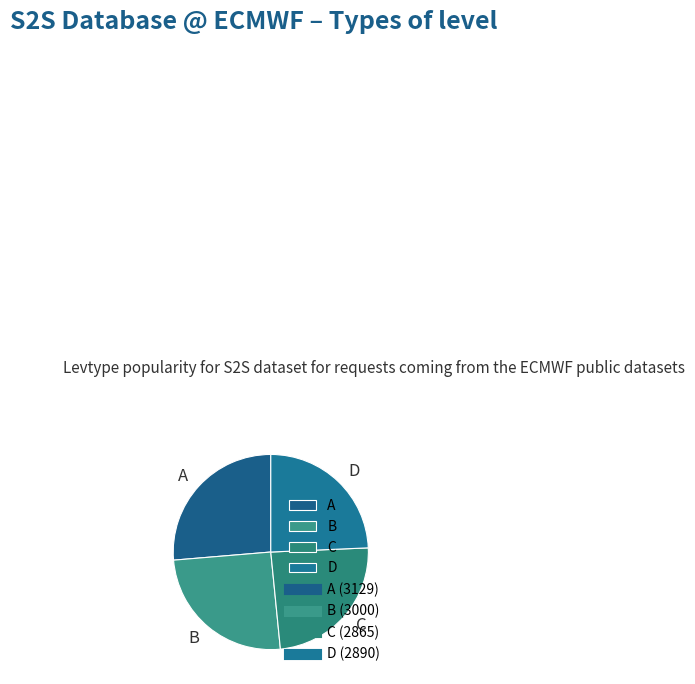

Is A the majority of the pie?

No